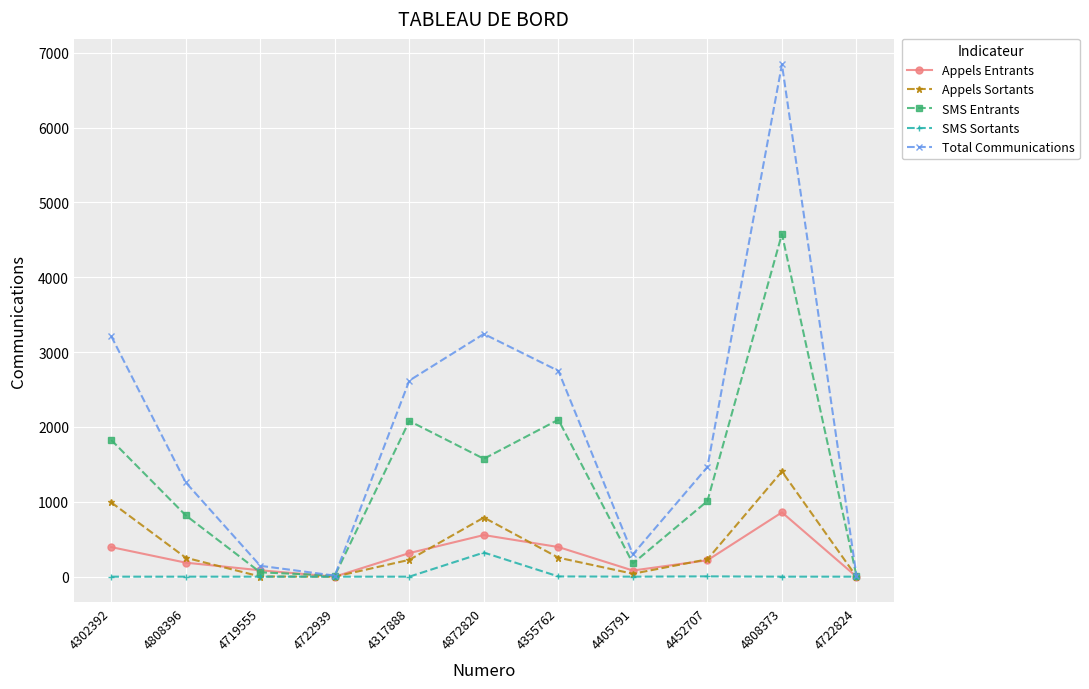

Which label corresponds to the largest value in the chart?

4808373